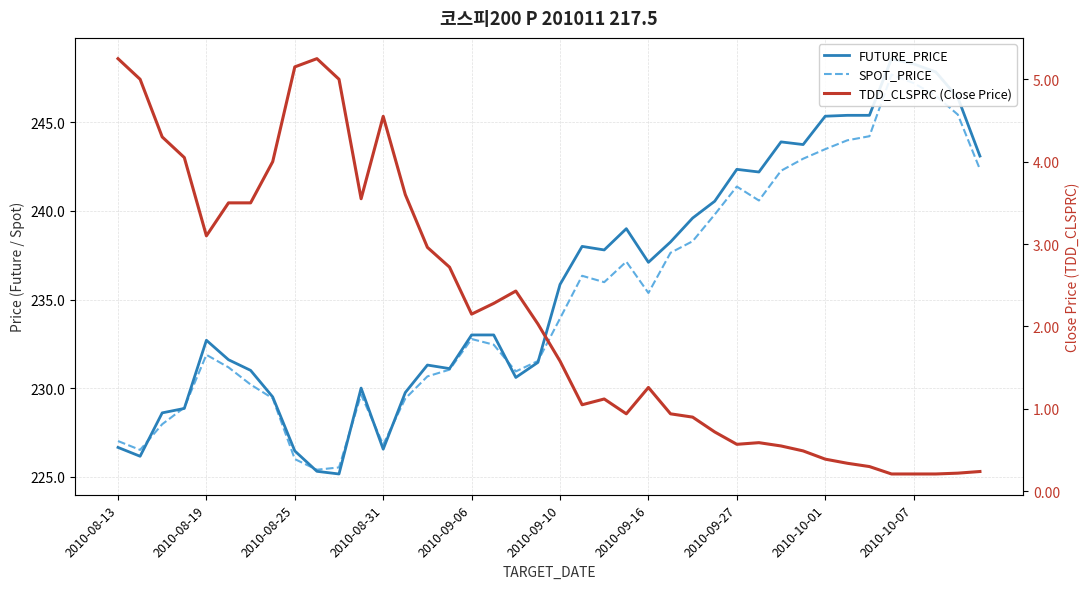

What is the sum of all FUTURE_PRICE values?

9437.5